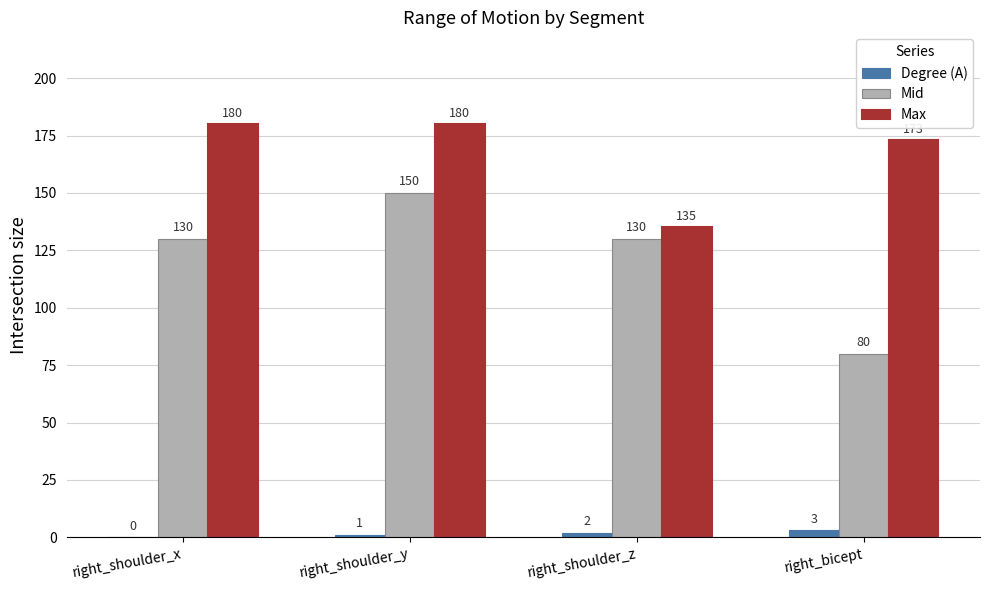

Are the bars grouped side by side (vs. stacked)?

Yes